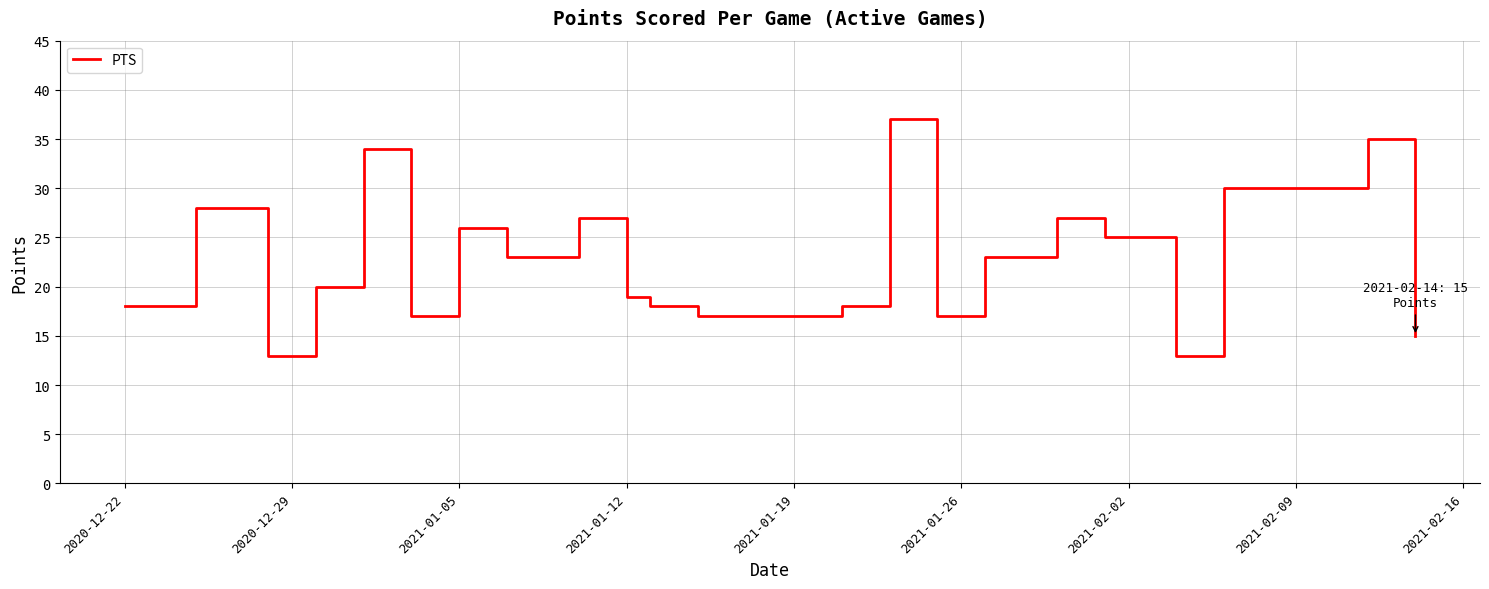

What is the greatest value displayed?

37